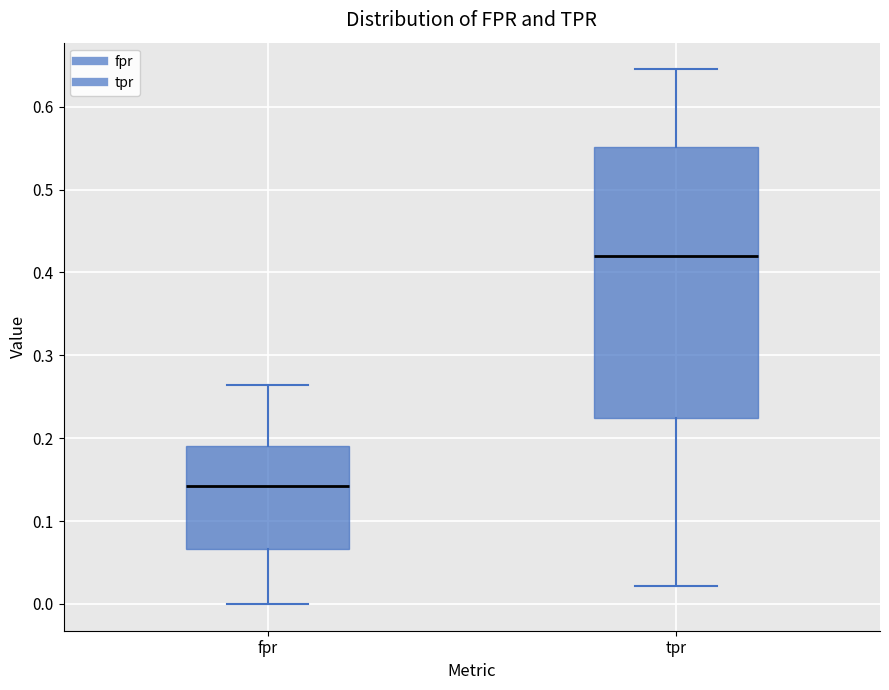

Where is the upper edge of the box for tpr on the y-axis? The values are not printed on the chart, so give them approximately, as read against the axis.

0.55